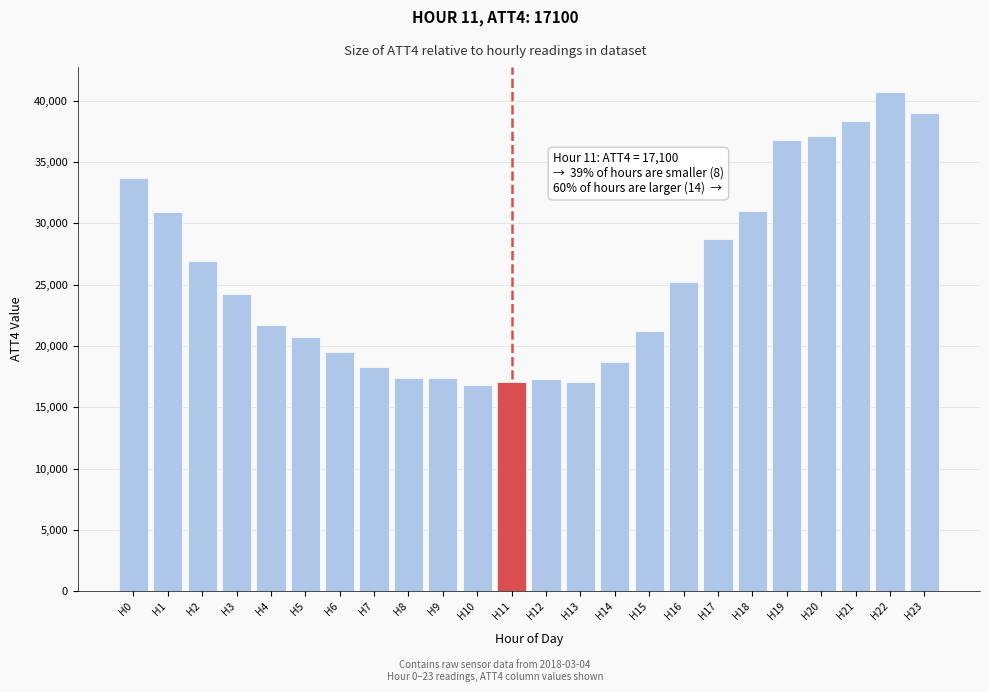

What is the value of the 5th bar from the left?

21700